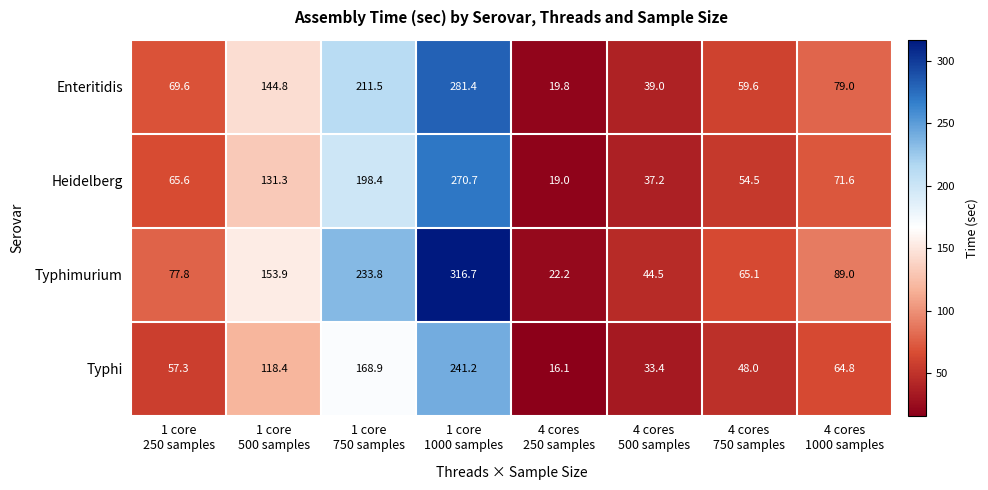

What is the maximum value shown in the chart?

316.7